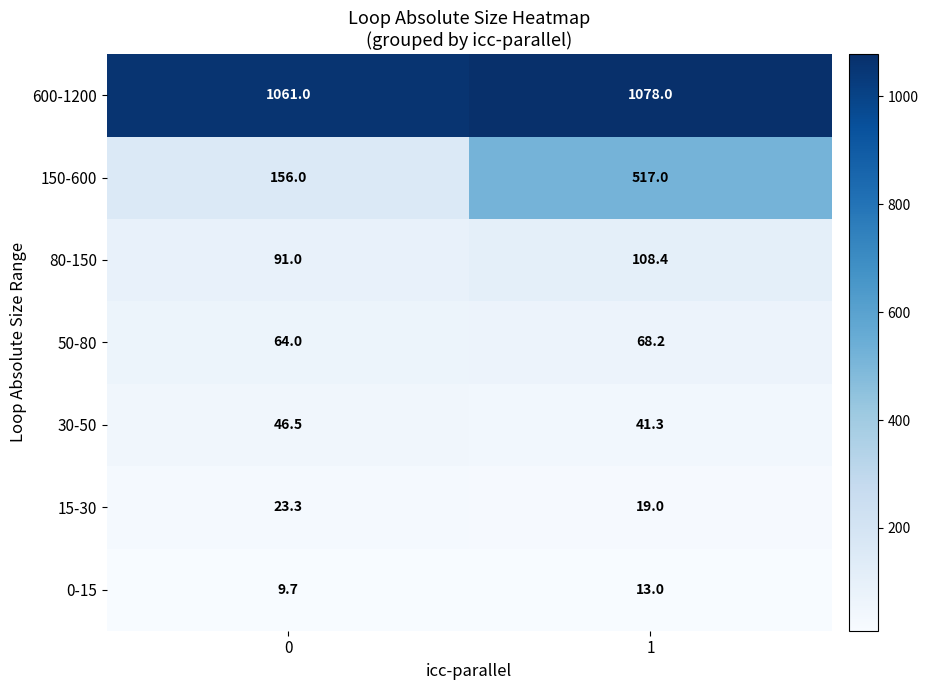

What is the total value across all series at 1?

1844.9